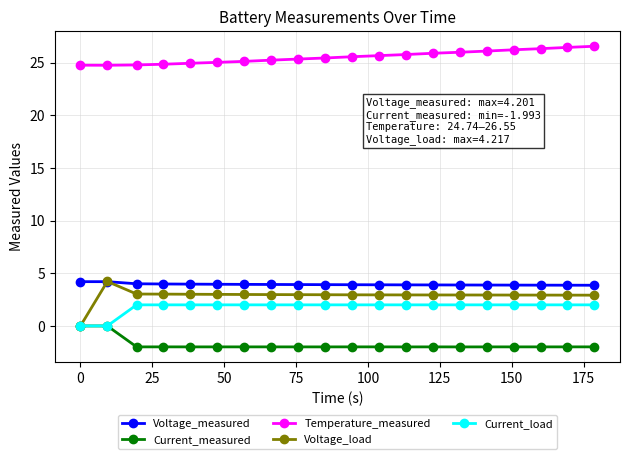

What is the value of the Current_load point at the 20th from the left?

2.0